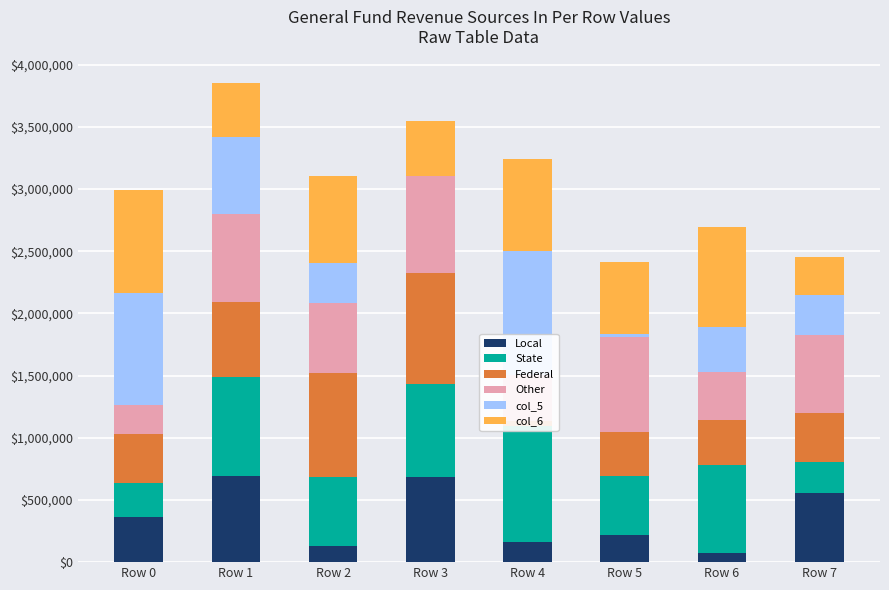

At which label does col_6 first exceed 702111?

Row 0